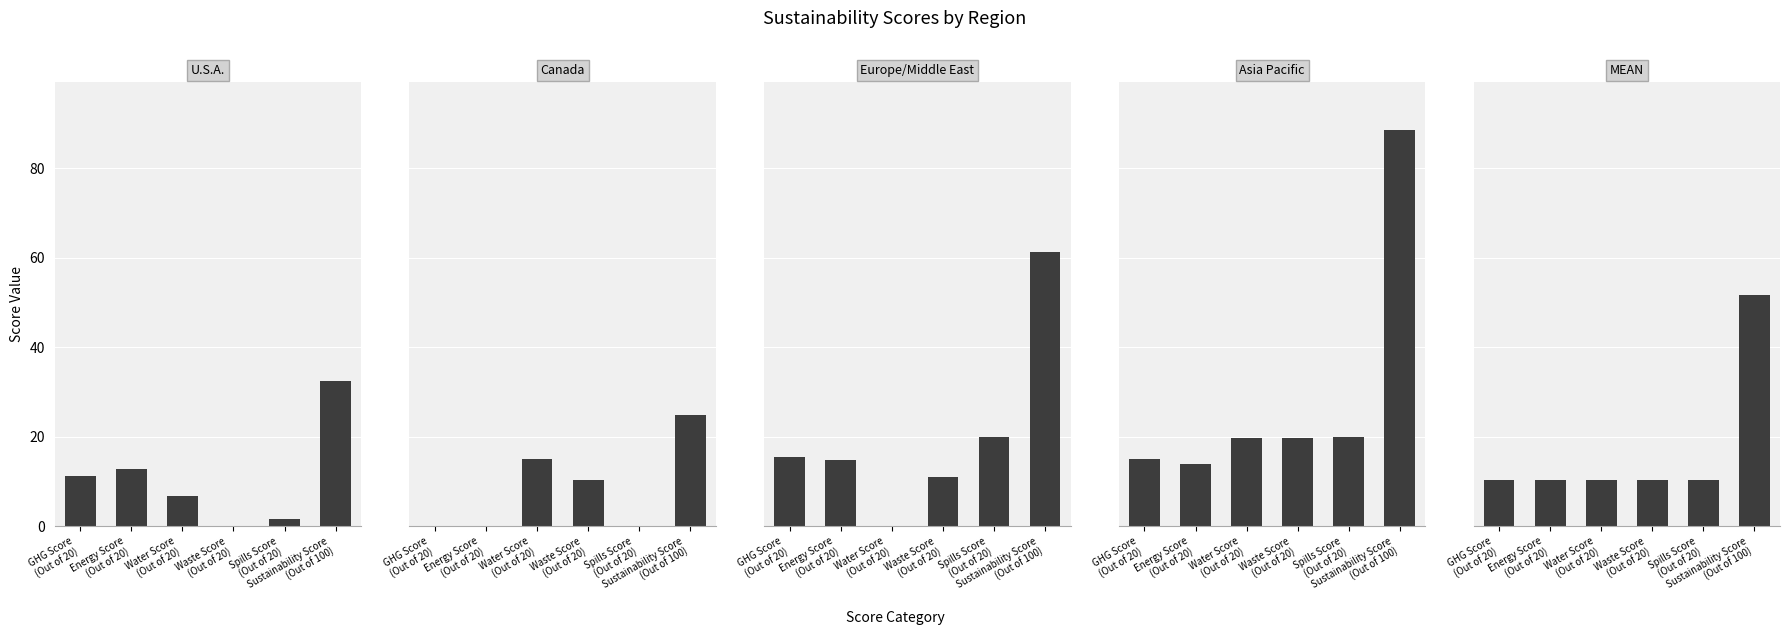

What is the difference between the maximum and minimum values in the Europe/Middle East series?

61.3